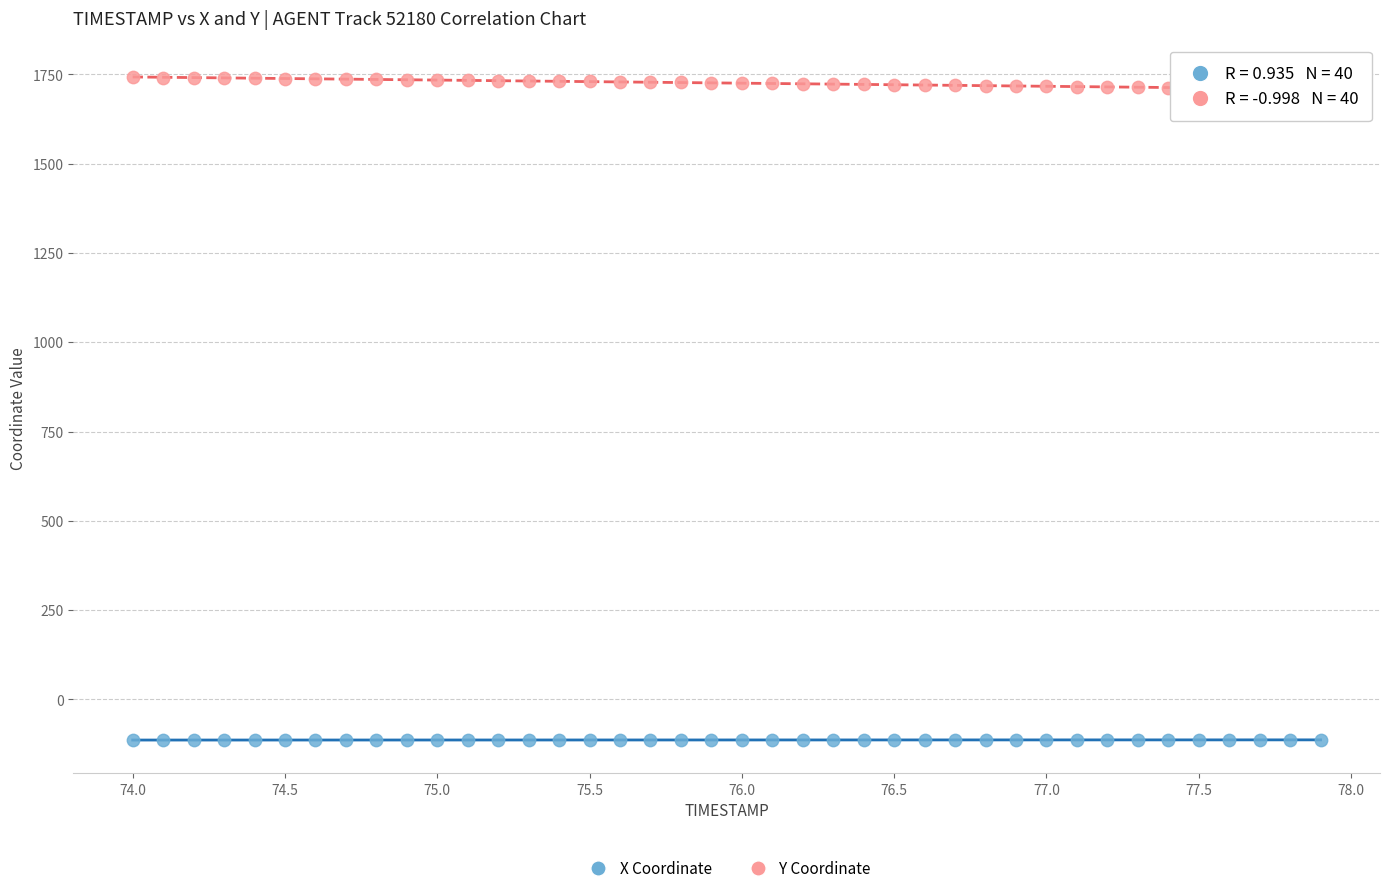

Across all data points, what is the range of Y values (max minus min)?

1855.3